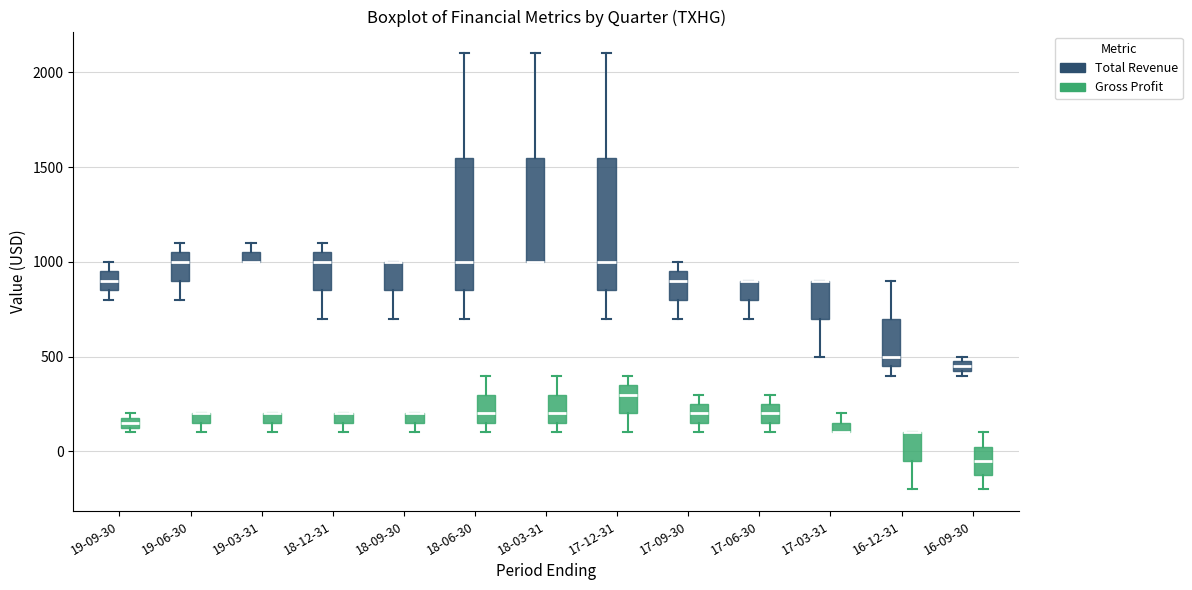

Where is the lower edge of the box for 16-12-31 (Total Revenue) on the y-axis? The values are not printed on the chart, so give them approximately, as read against the axis.

450